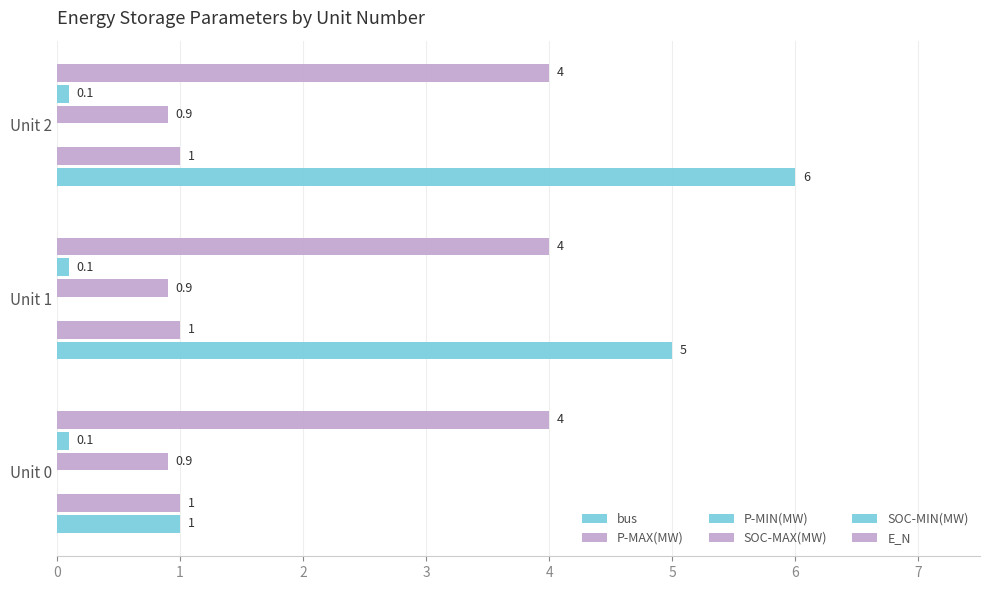

How many groups of bars are there?

3